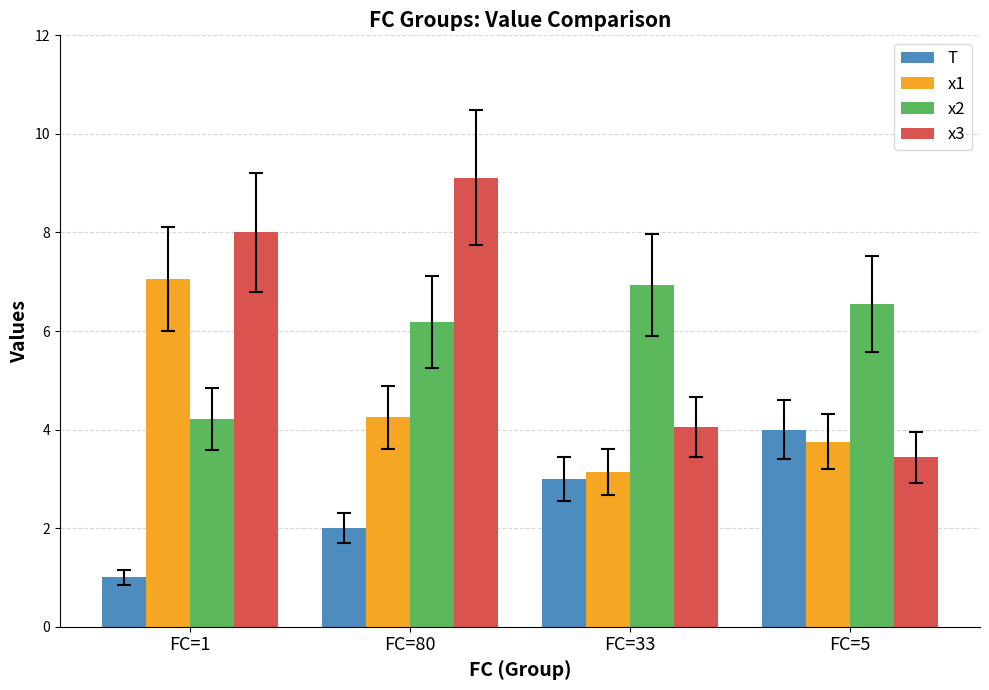

What is the label of the 3rd bar from the left?

FC=33